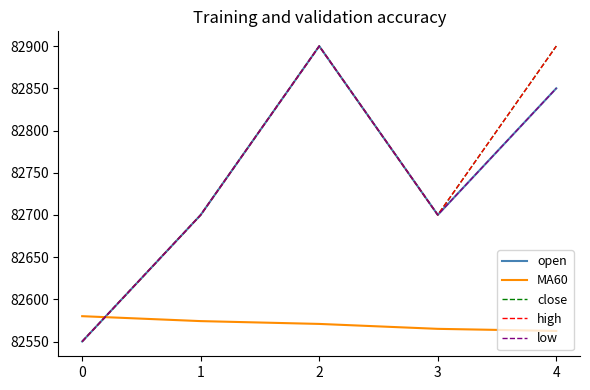

Is the value of close at 0 greater than the value of low at 4?

No